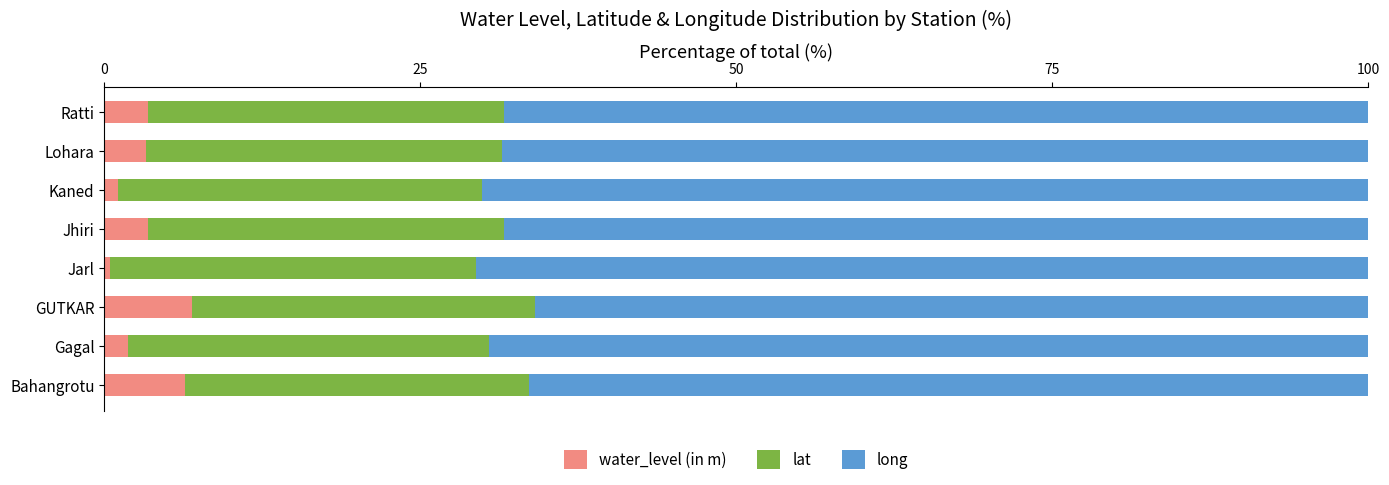

What is the average value of the water_level (in m) series?

3.4